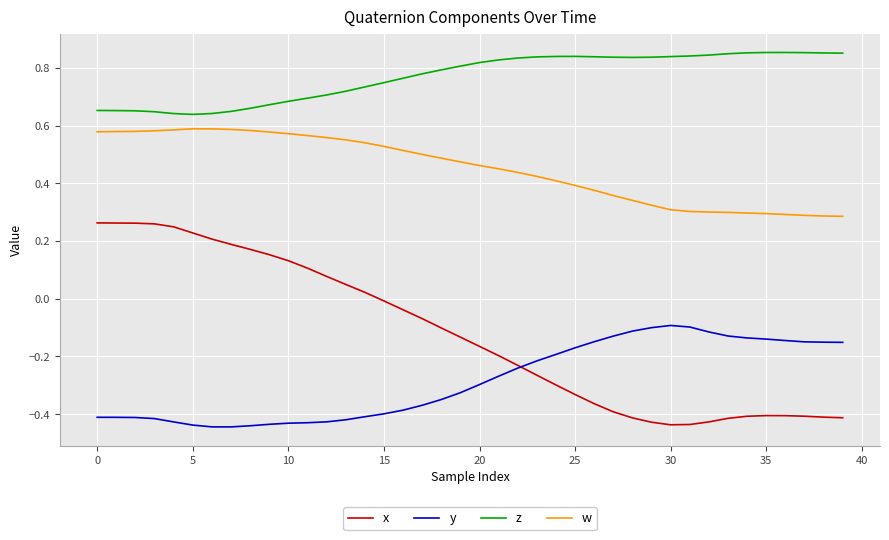

List the series in order of their overall mean, highest first.

z, w, x, y